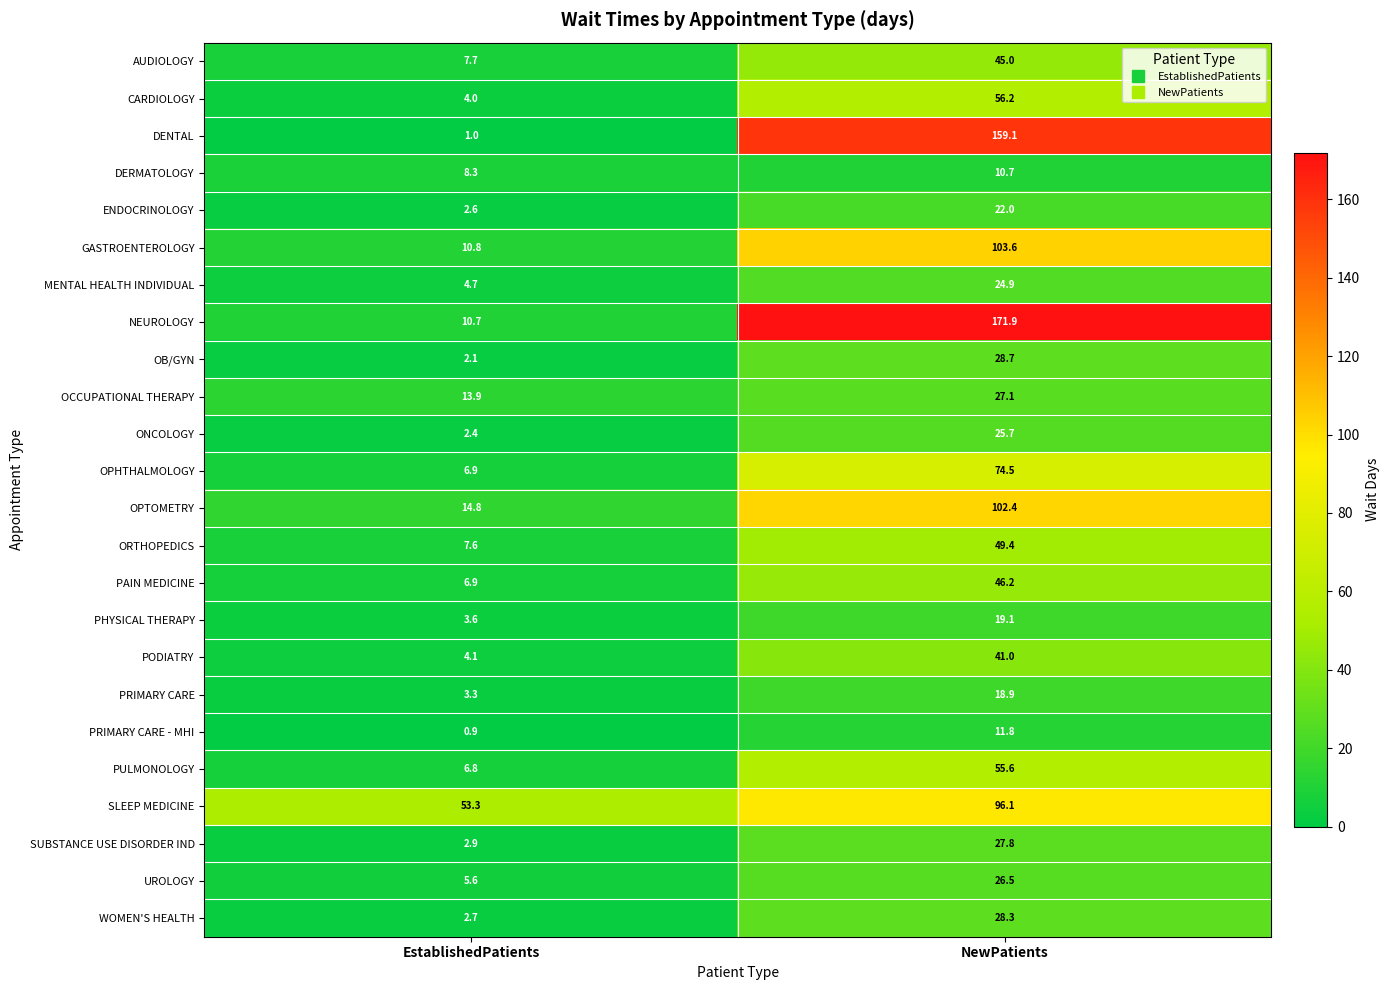

At which category is the sum across all series the highest?

NewPatients